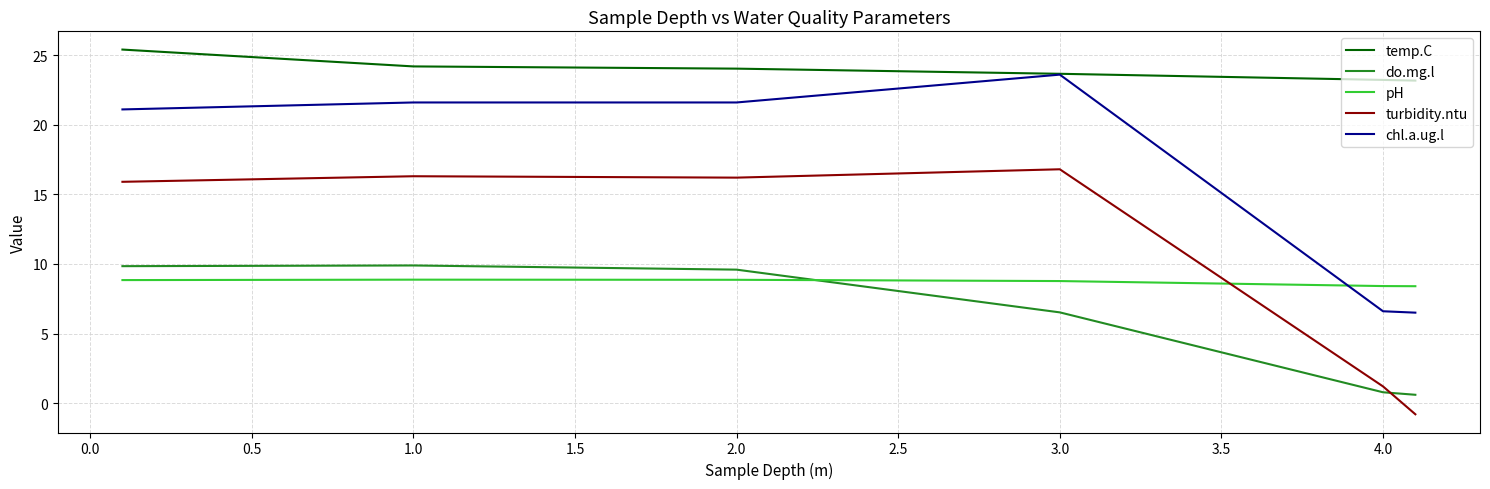

What is the greatest value displayed?

25.4